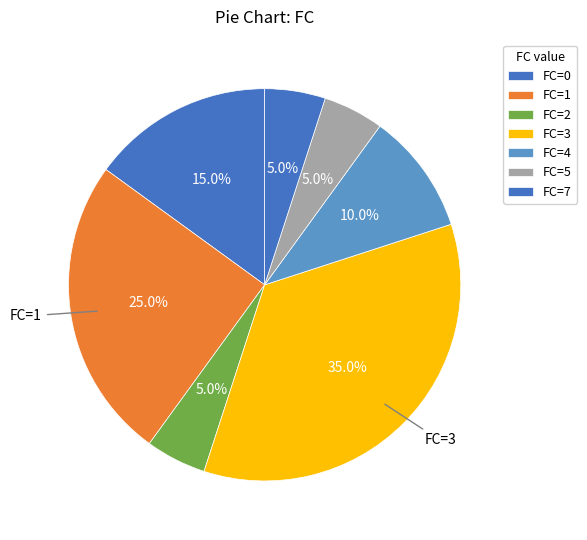

How many slices are in this pie chart?

7